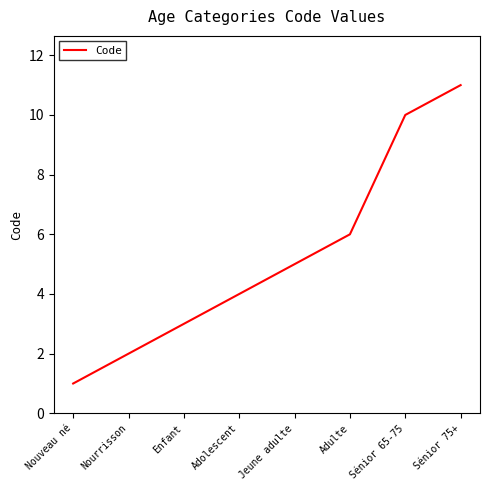

Rank the categories by value from highest to lowest.

Sénior 75+, Sénior 65-75, Adulte, Jeune adulte, Adolescent, Enfant, Nourrisson, Nouveau né